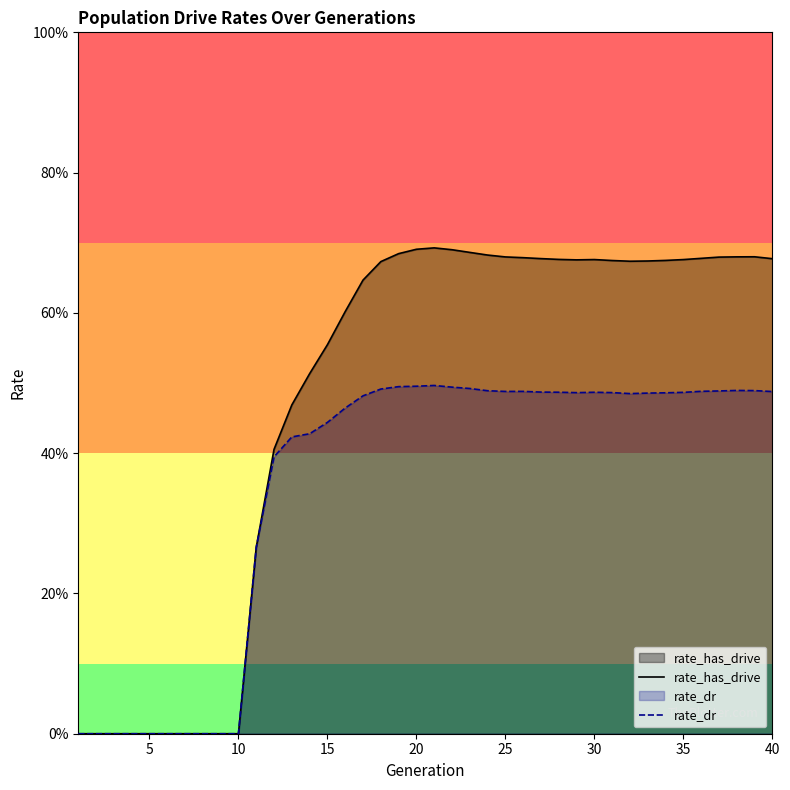

What is the difference between the maximum and minimum values in the rate_has_drive series?

0.7